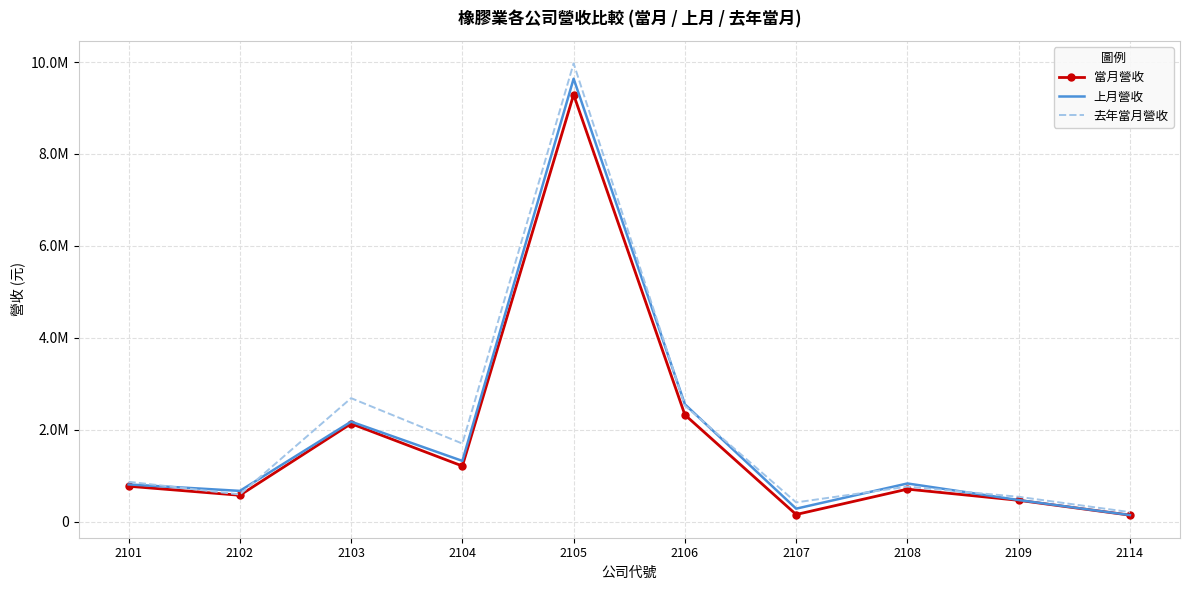

Rank the series at 2102 from lowest to highest value.

當月營收, 去年當月營收, 上月營收